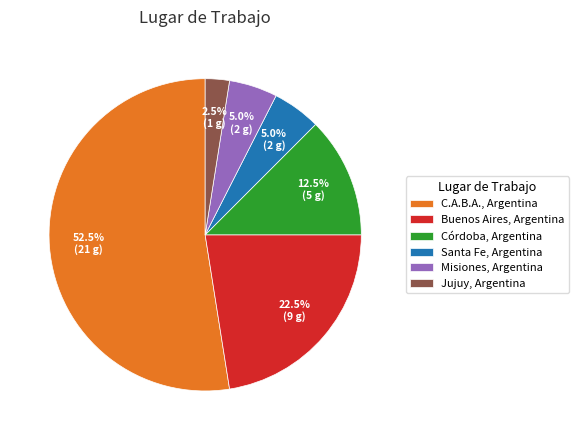

To the nearest percent, what is the average slice percentage?

17%